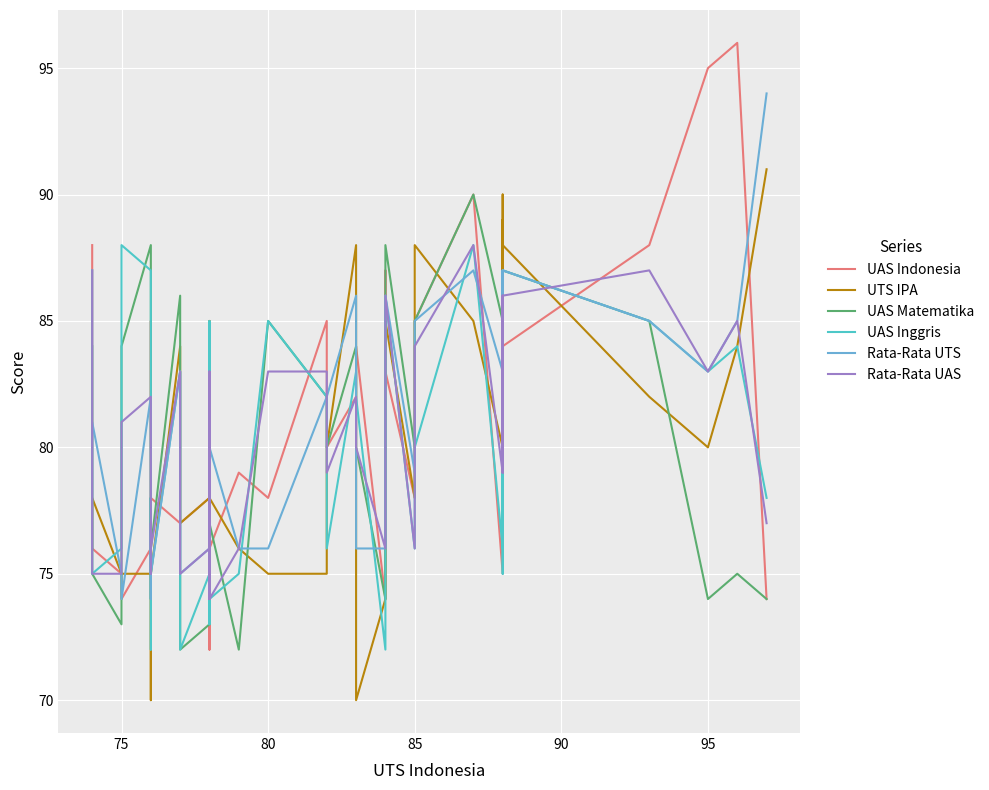

What is the difference between the second highest and minimum values in the UAS Inggris series?

16